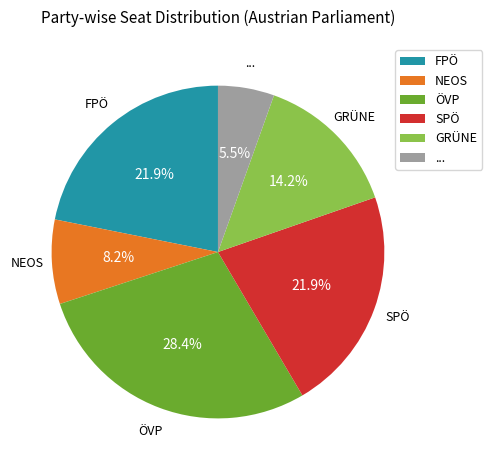

What percentage is NOT represented by ...?

94.5%